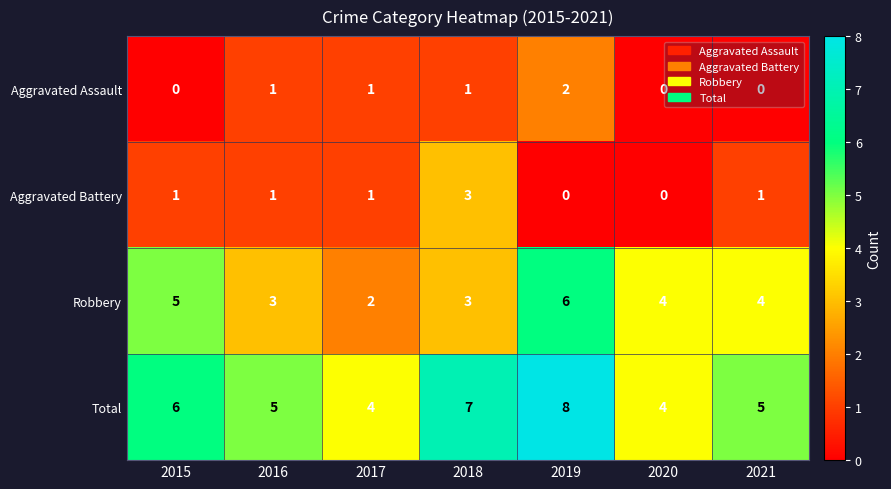

What value does the Total series have at 2019?

8